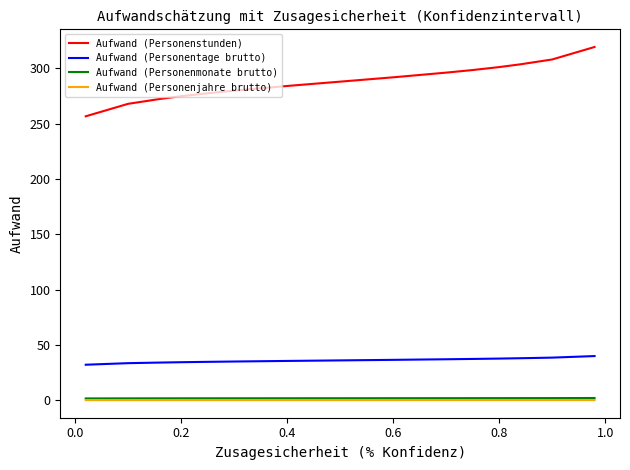

Which series has the largest total across all categories?

Aufwand (Personenstunden)